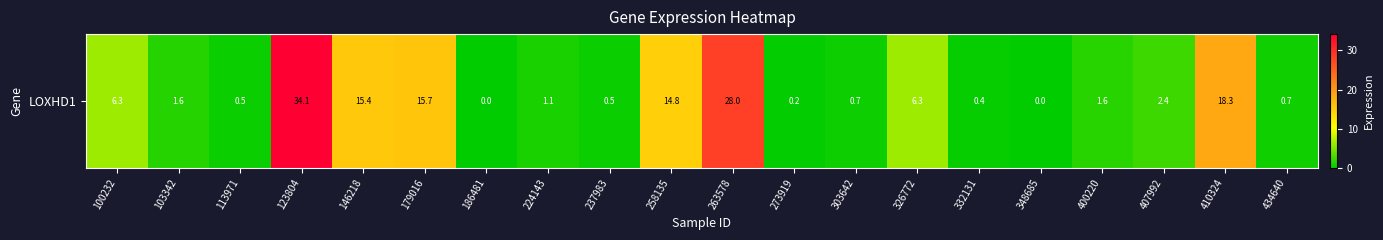

Reading left to right, what are all the values shown in this chart?

6.3	1.6	0.5	34.1	15.4	15.7	0.0	1.1	0.5	14.8	28.0	0.2	0.7	6.3	0.4	0.0	1.6	2.4	18.3	0.7